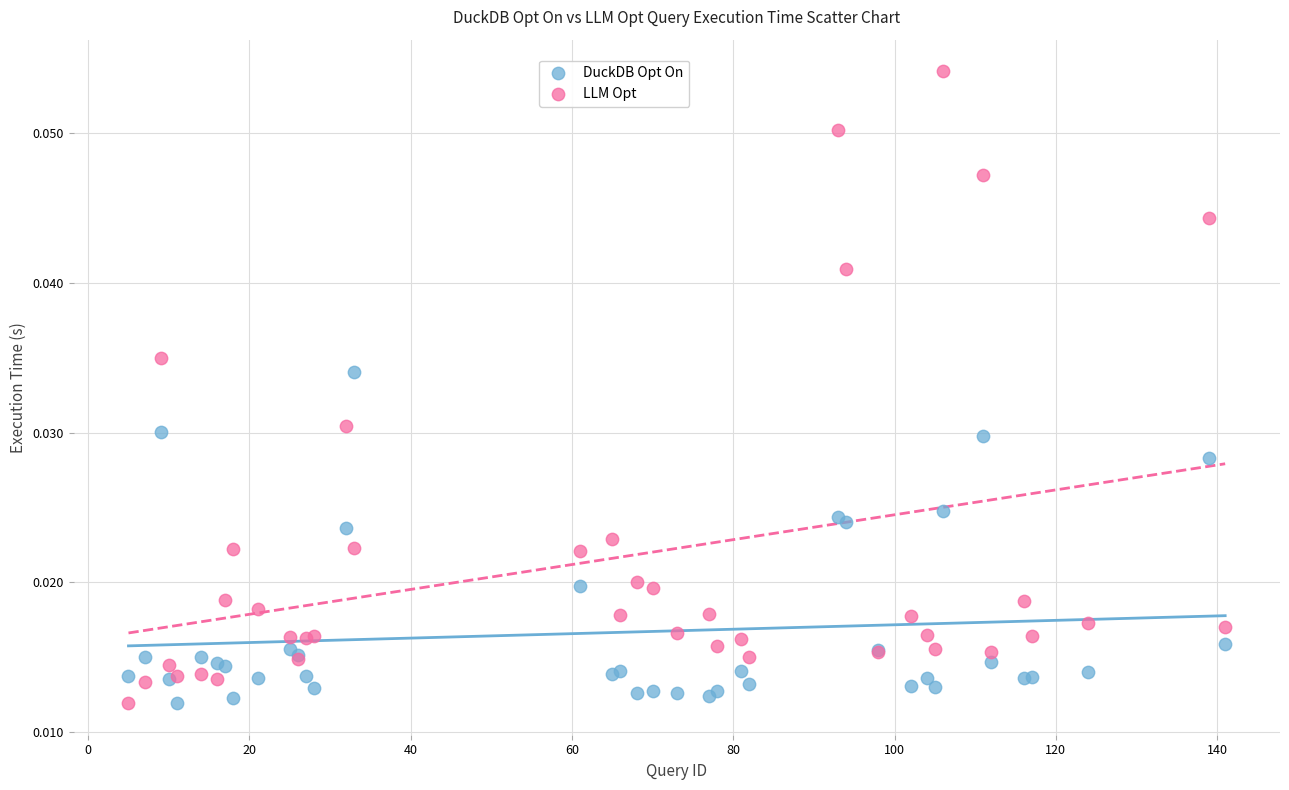

What are all the series names shown in the legend?

DuckDB Opt On, LLM Opt